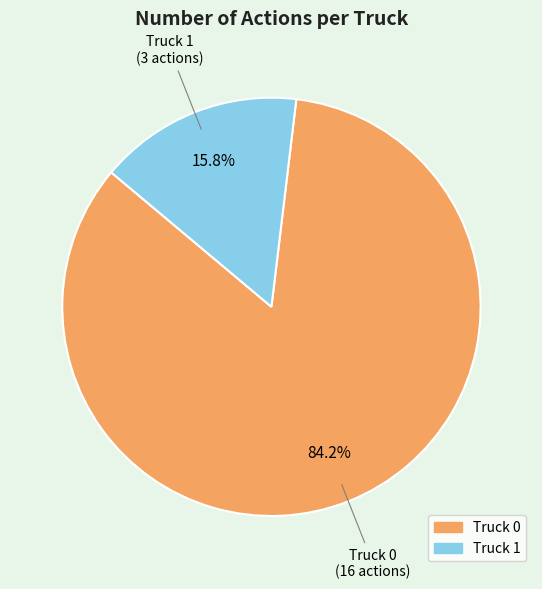

What percentage is the Truck 1 slice, to the nearest percent?

16%